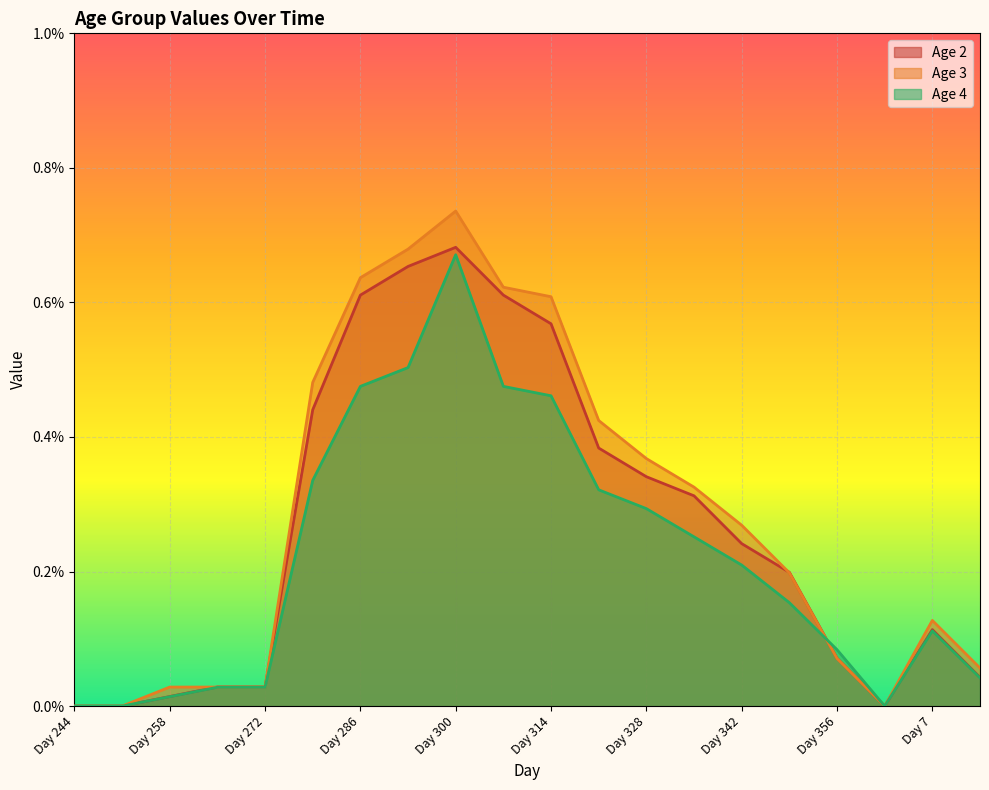

What is the sum of all values?

0.1